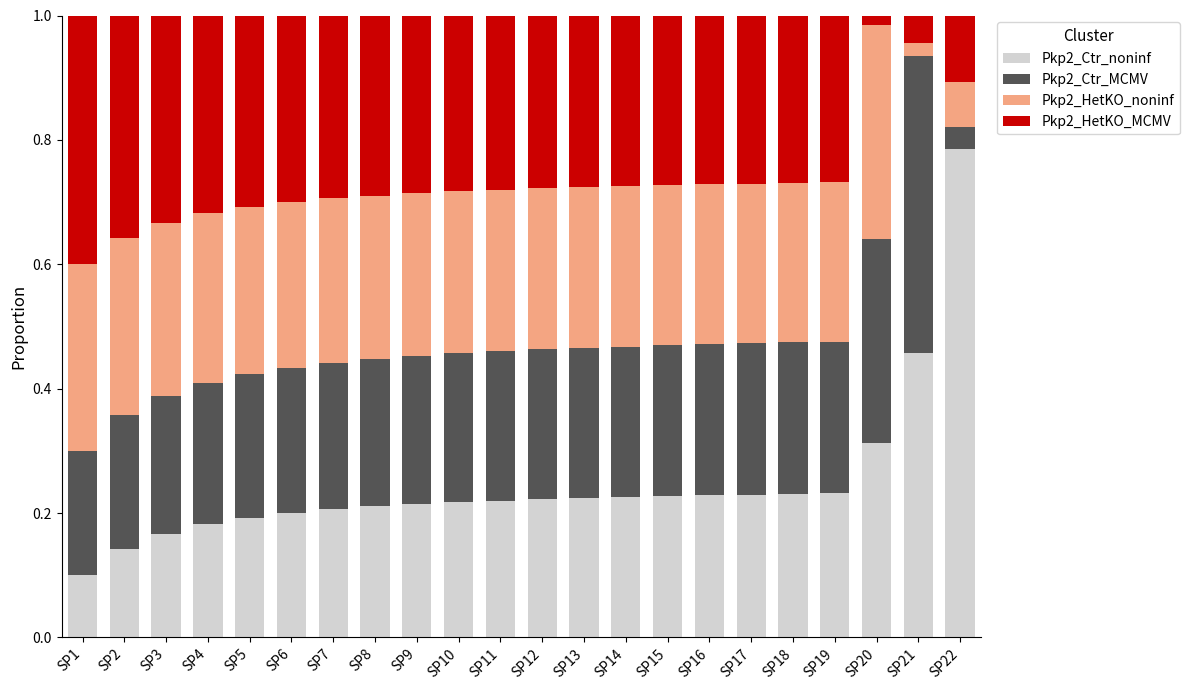

What is the total value across all series at SP16?

1.0